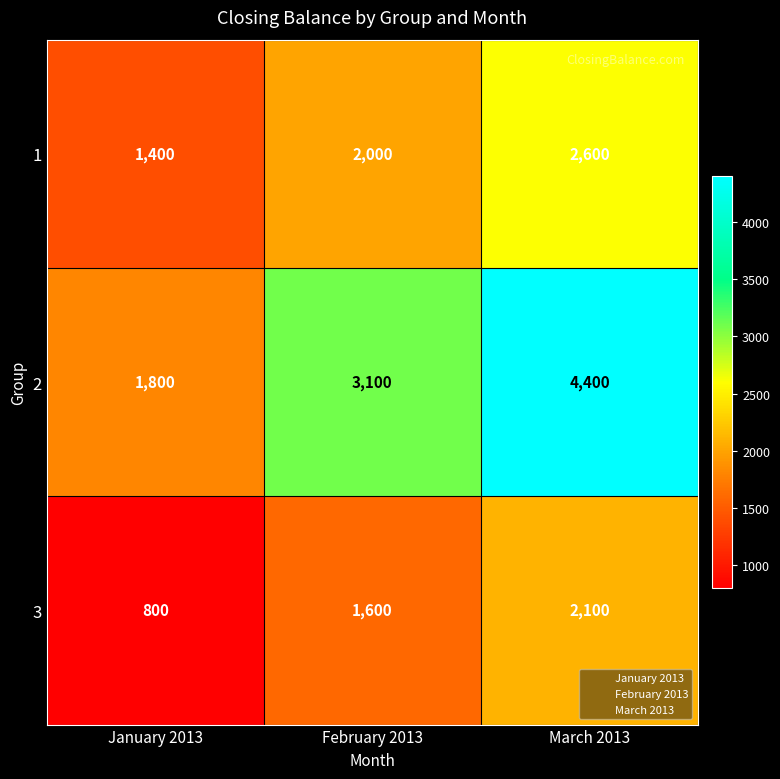

Reading left to right, list all the values displayed in this chart.

1: January 2013=1400	February 2013=2000	March 2013=2600
2: January 2013=1800	February 2013=3100	March 2013=4400
3: January 2013=800	February 2013=1600	March 2013=2100